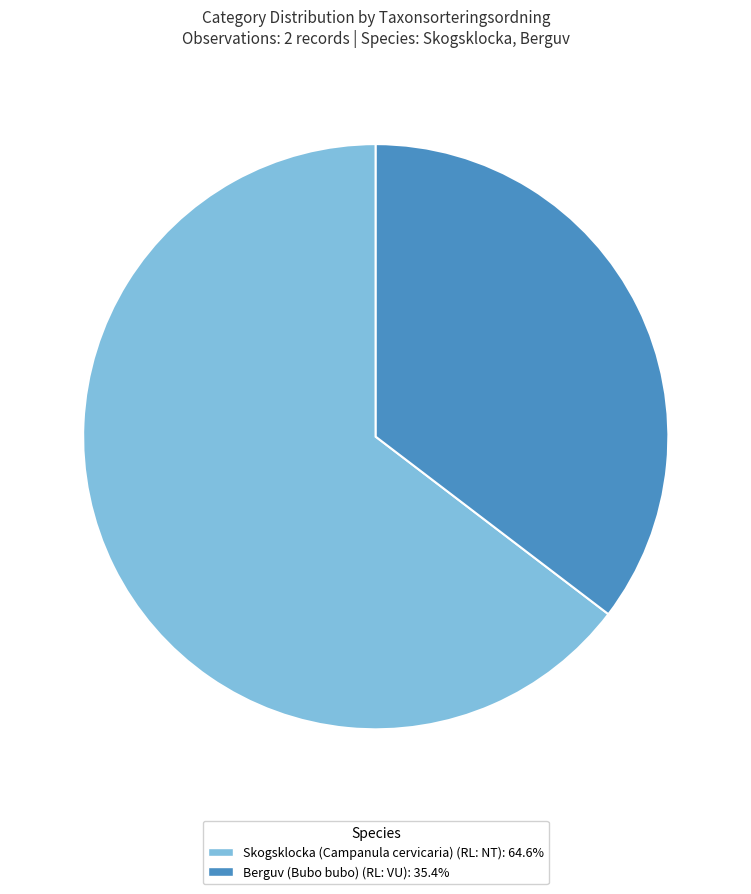

Is there a majority slice in this chart?

Yes